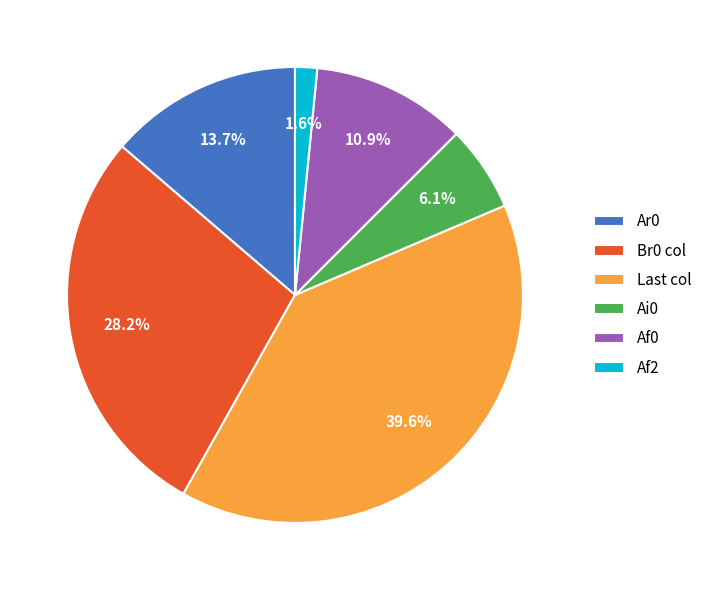

How much of the chart is everything except Ai0?

93.9%